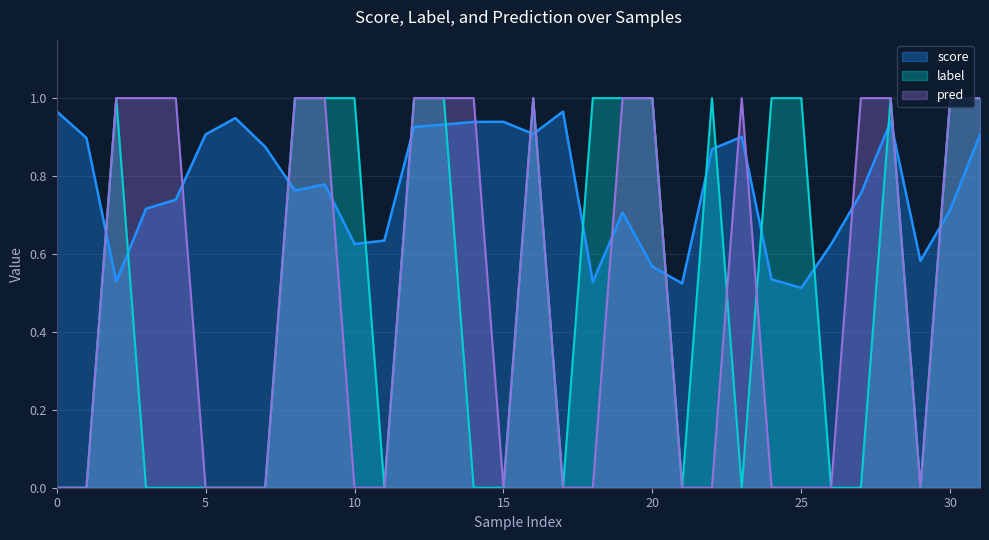

True or false: label has a value of 1.7 at 10.

False